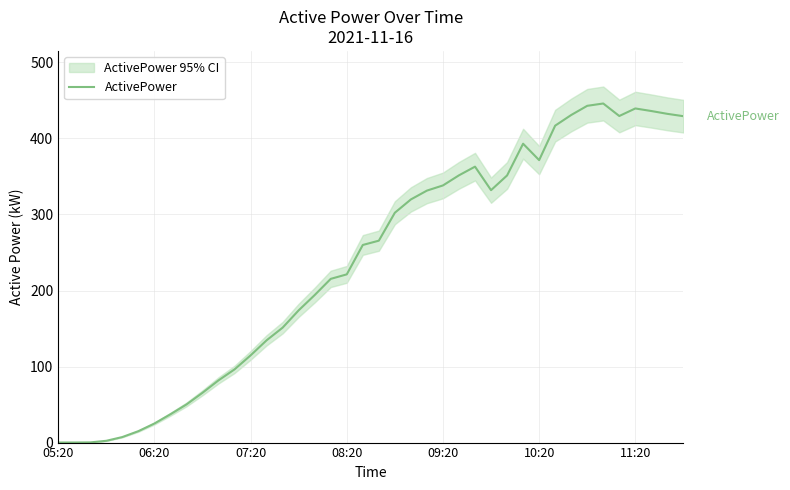

What is the maximum value for ActivePower?

446.0